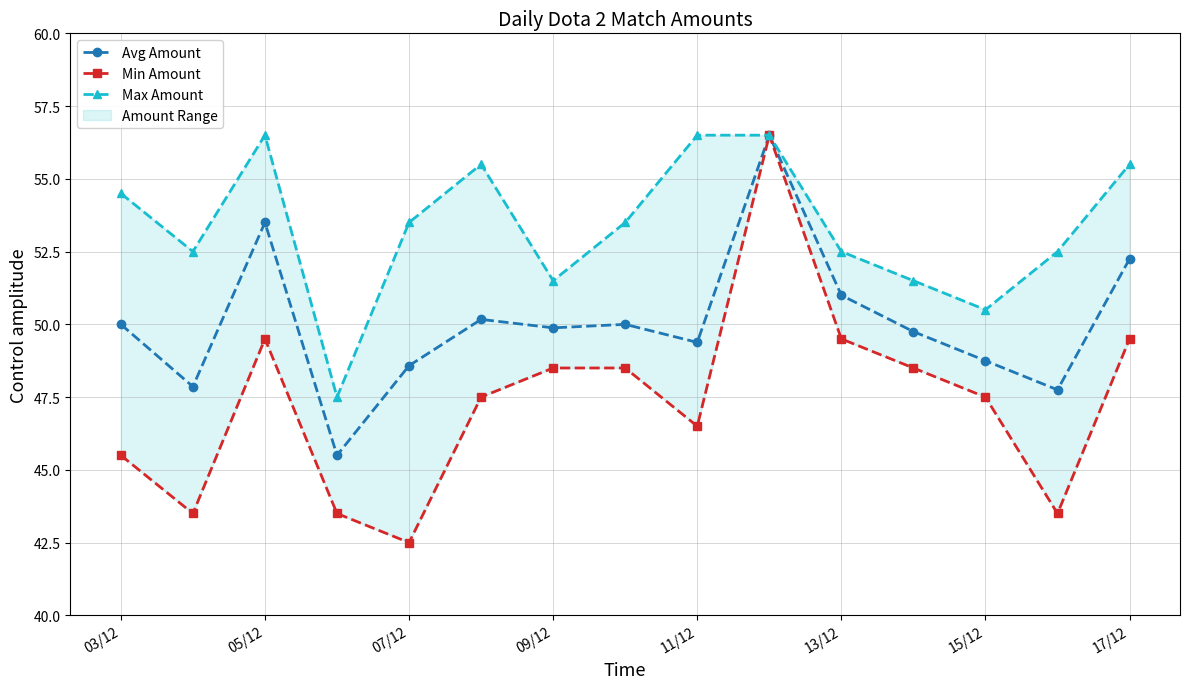

True or false: Avg Amount and Max Amount cross at least once.

False